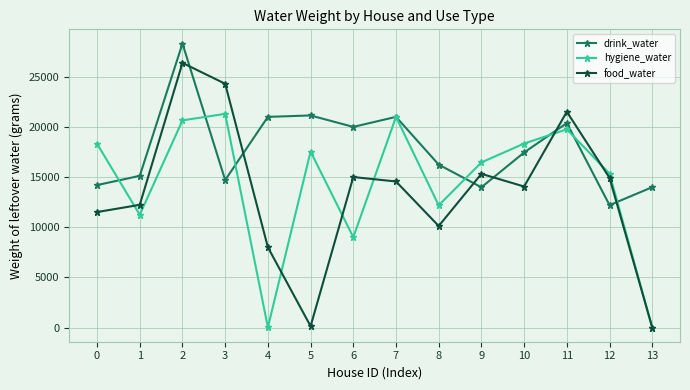

At which category does hygiene_water reach its first local peak?

3